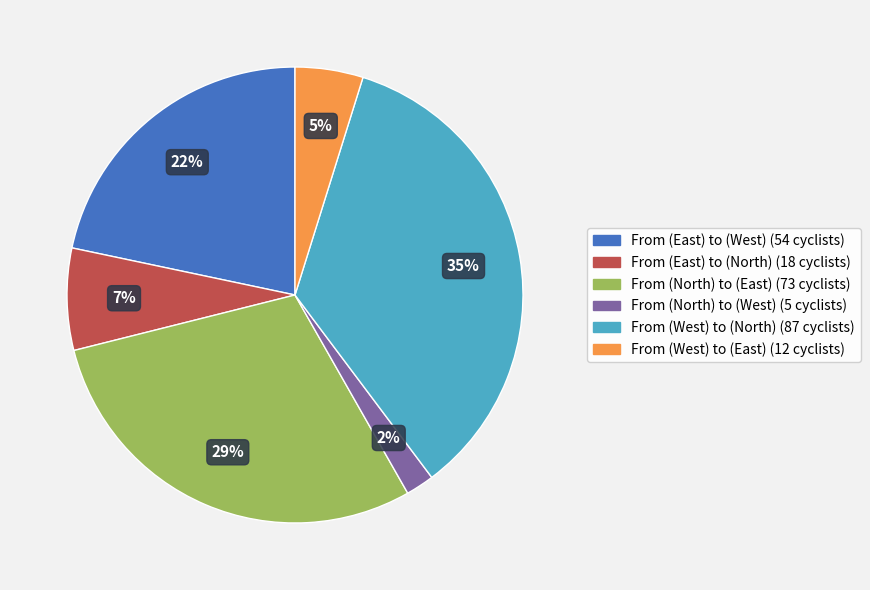

Count the number of slices in the pie.

6